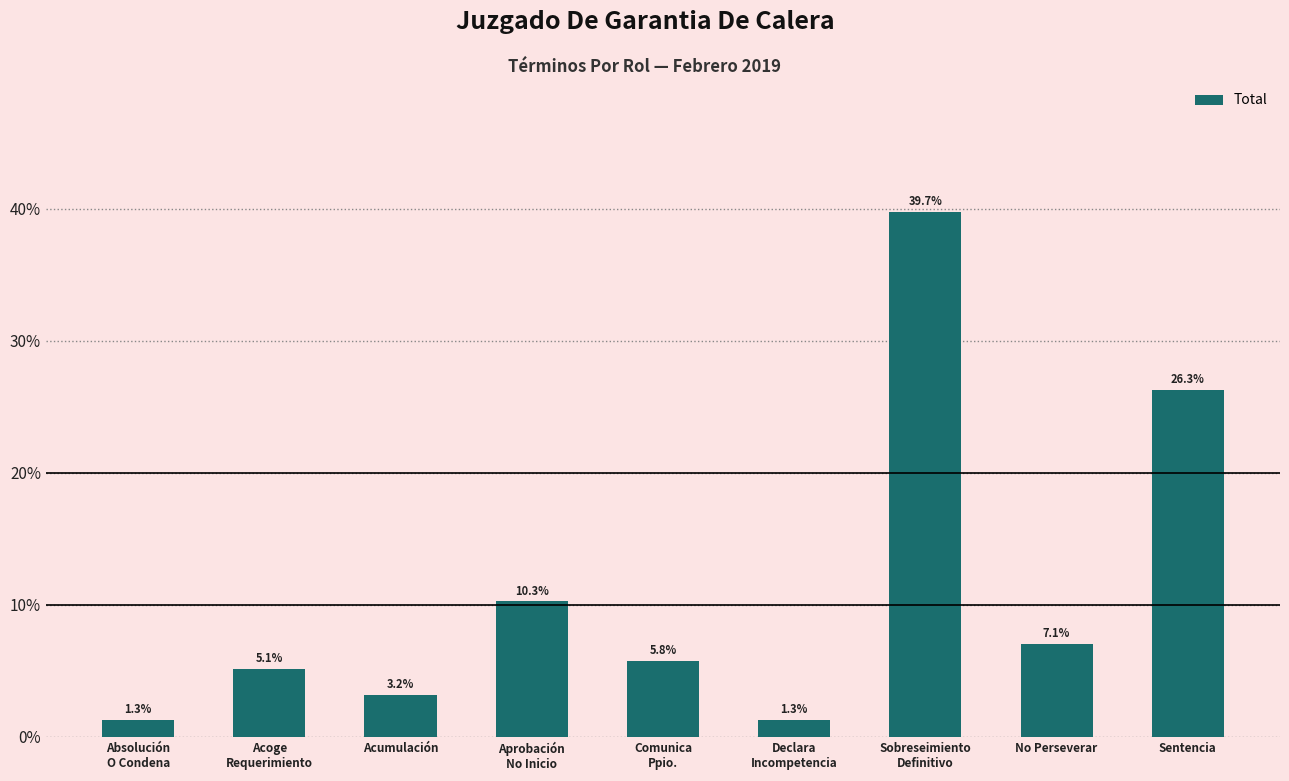

At which category does the chart reach its peak across all series?

Sobreseimiento
Definitivo